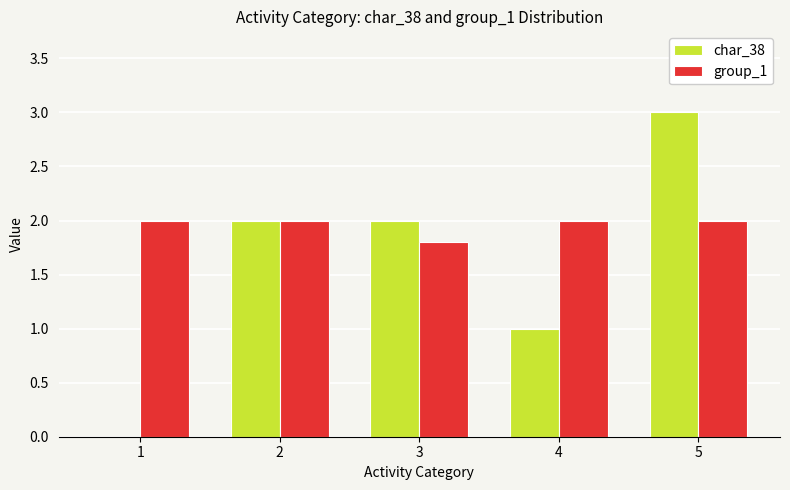

Which series changed the most between 2 and 5?

char_38